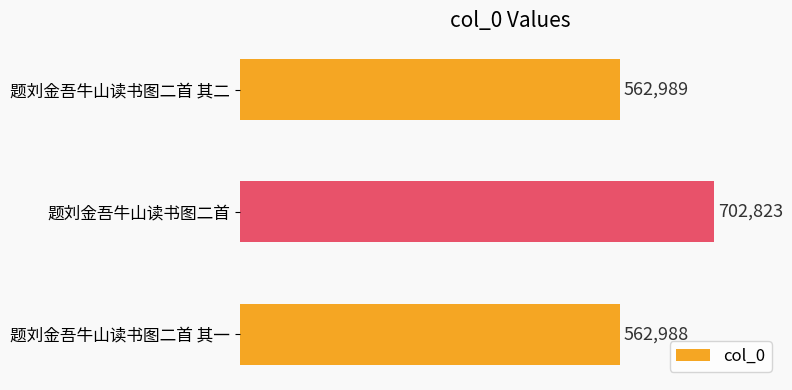

Reading top to bottom, extract all data points from this chart.

题刘金吾牛山读书图二首 其二=562989	题刘金吾牛山读书图二首=702823	题刘金吾牛山读书图二首 其一=562988